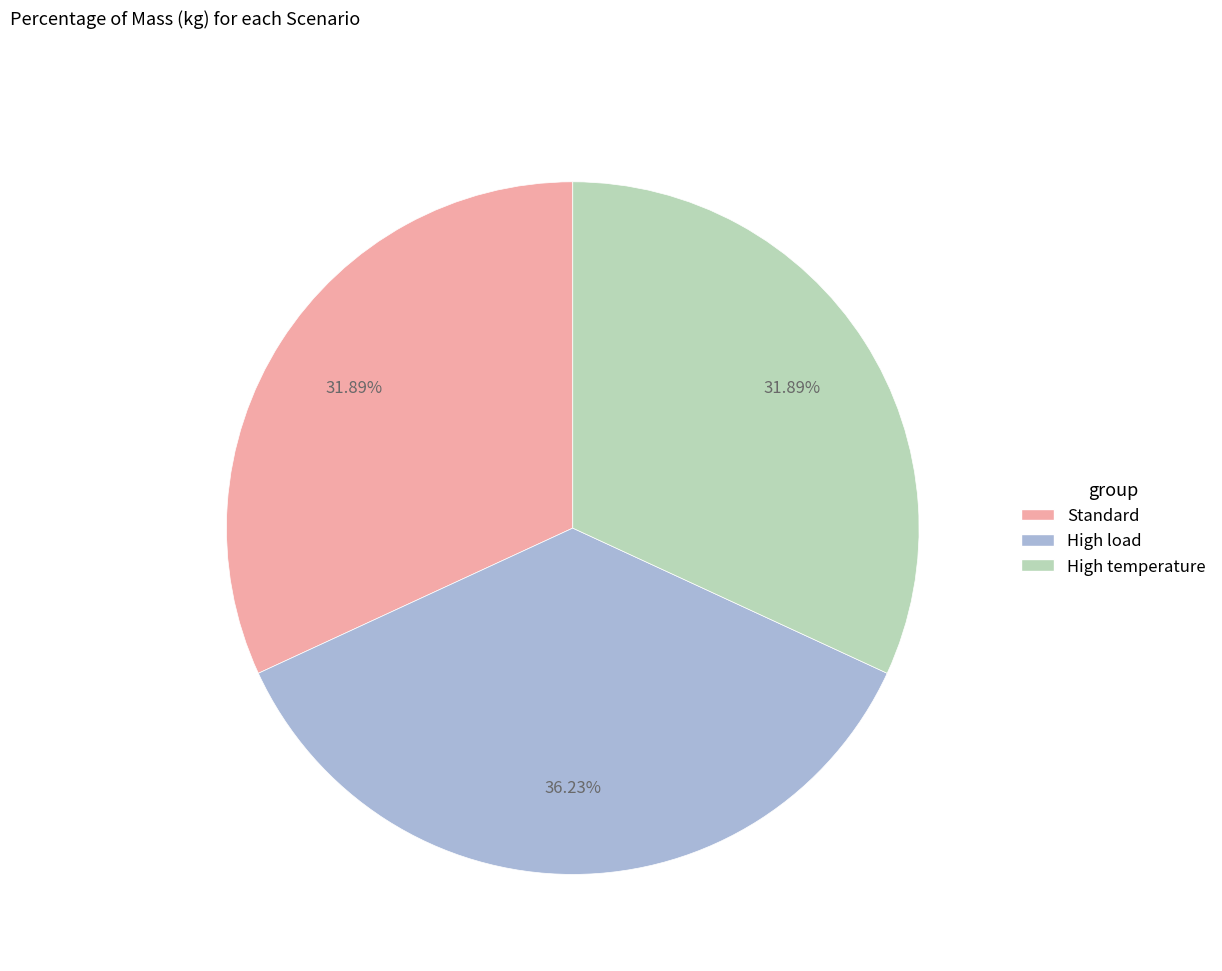

Is the sum of Standard and High load greater than half?

Yes